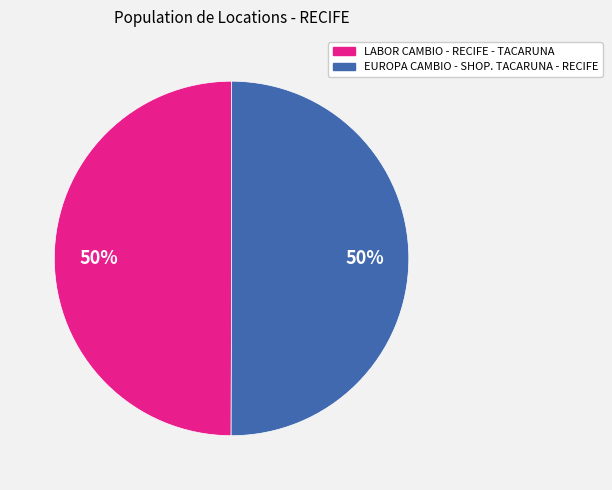

Combined, do EUROPA CAMBIO - SHOP. TACARUNA - RECIFE and LABOR CAMBIO - RECIFE - TACARUNA account for over 50%?

Yes